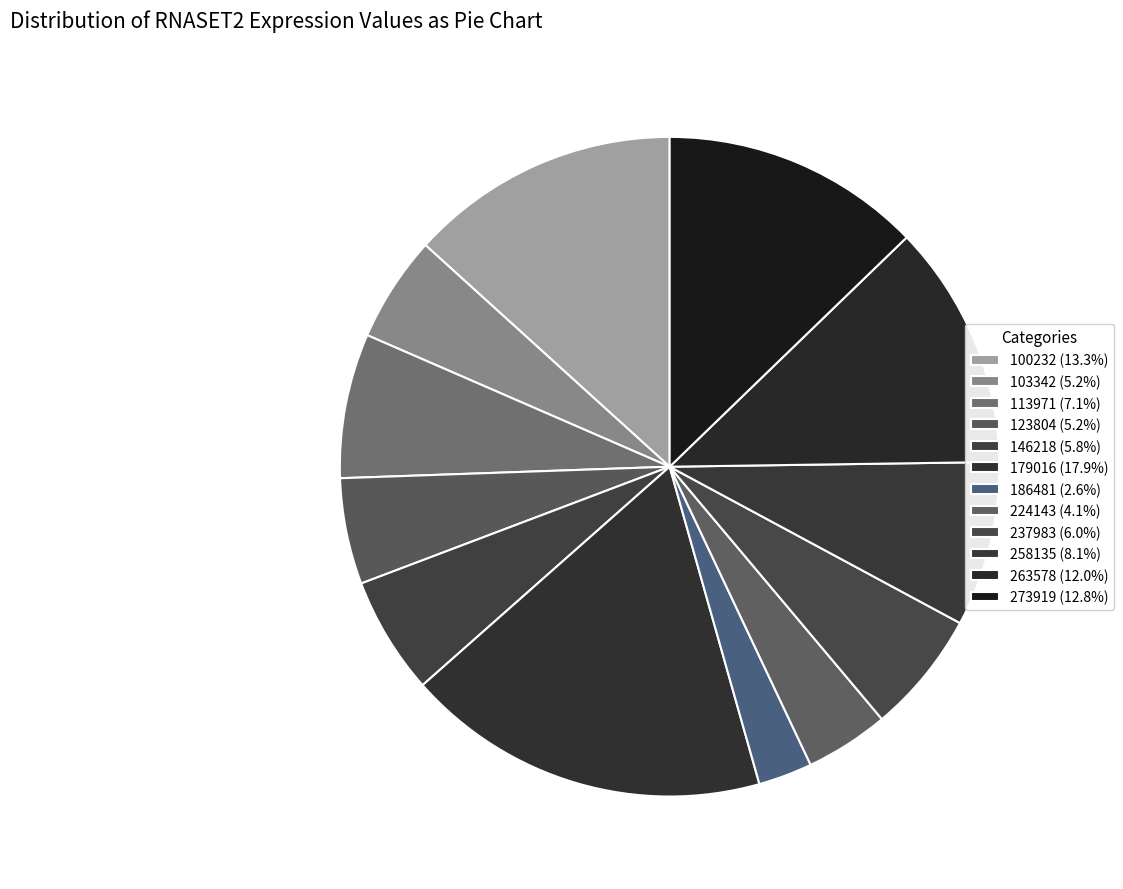

How many segments does this pie chart have?

12